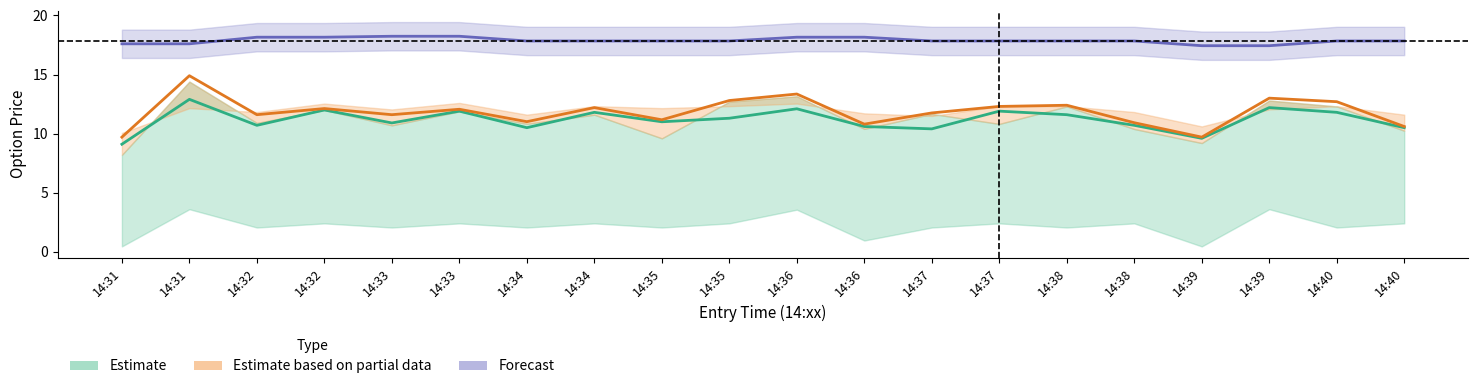

Which label corresponds to the smallest value in the chart?

14:31